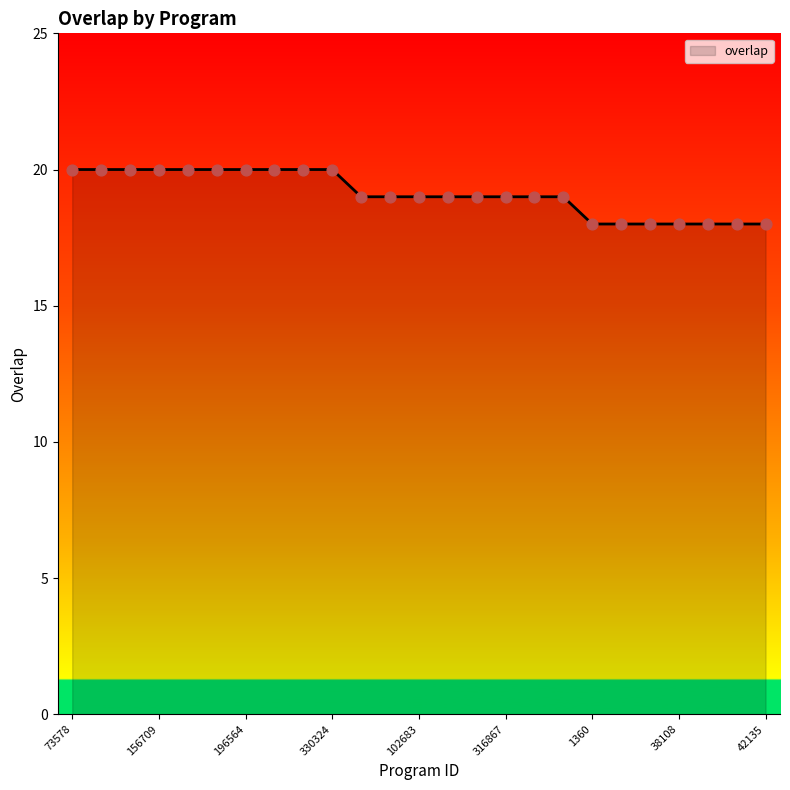

What is the minimum value shown in the chart?

18